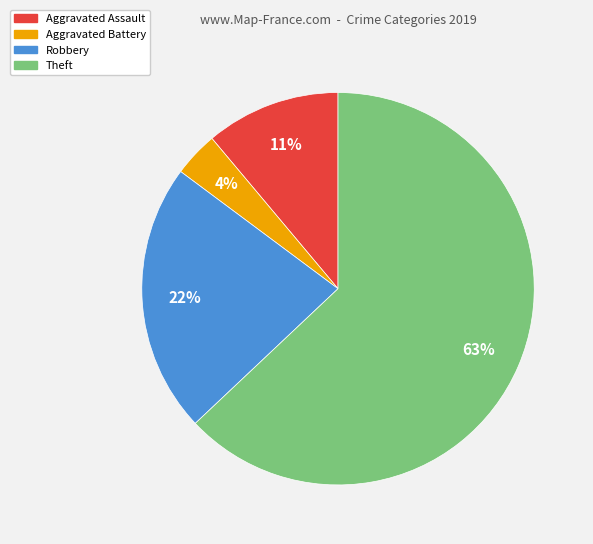

Which has a higher value, Aggravated Battery or Theft?

Theft